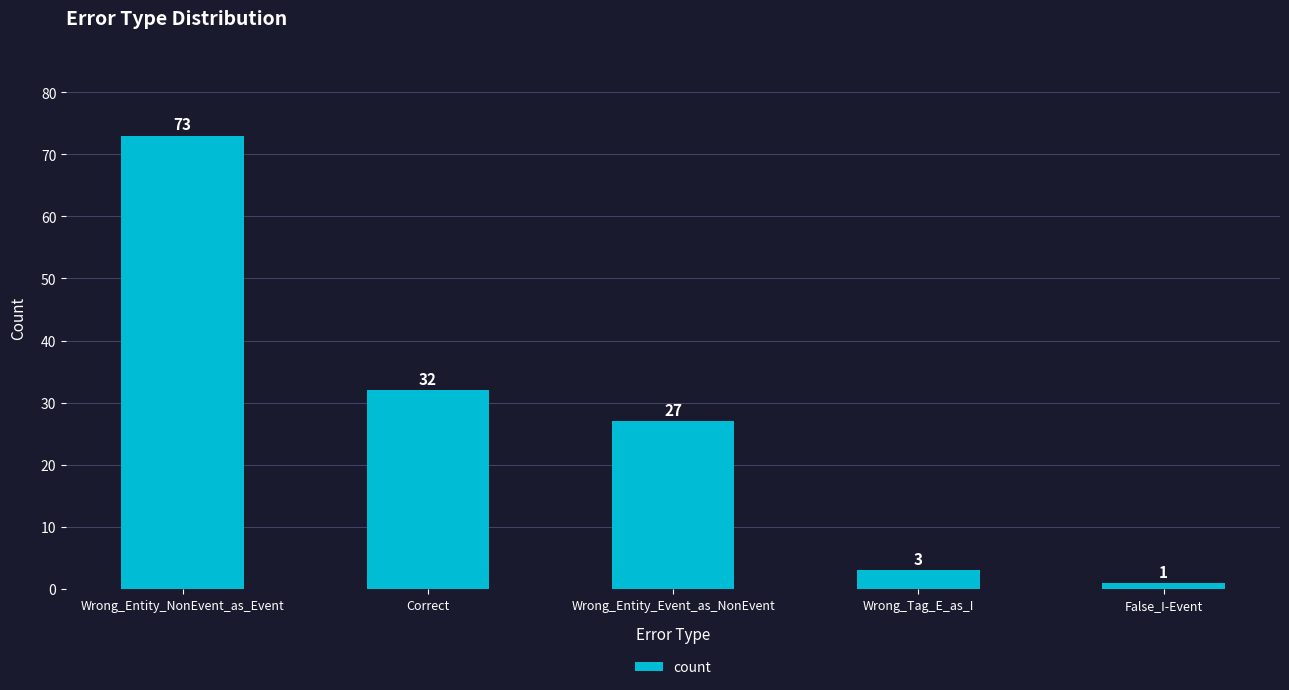

How many values are below 27?

2